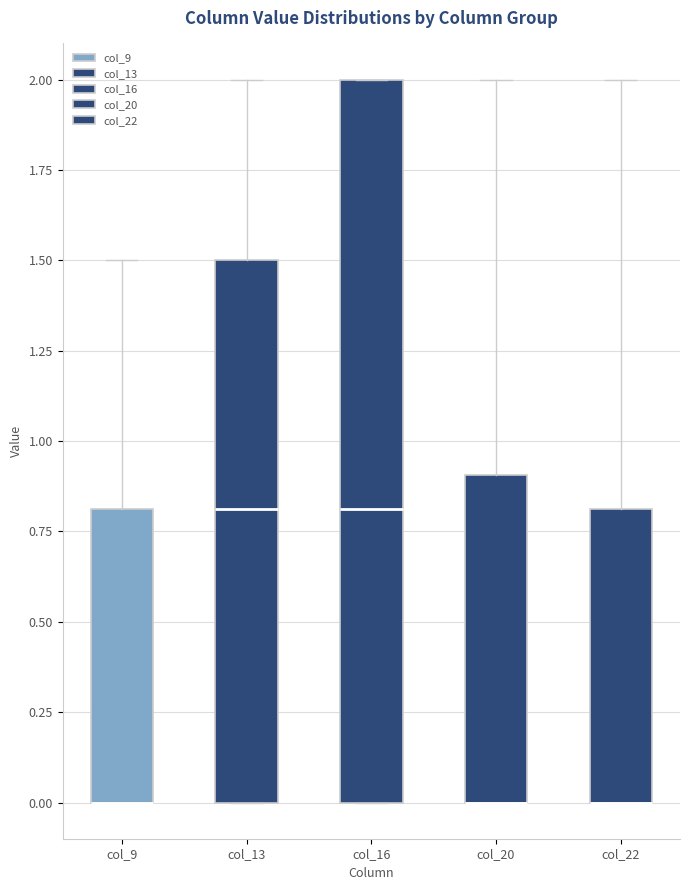

Where is the lower edge of the box for col_16 on the y-axis? The values are not printed on the chart, so give them approximately, as read against the axis.

0.0